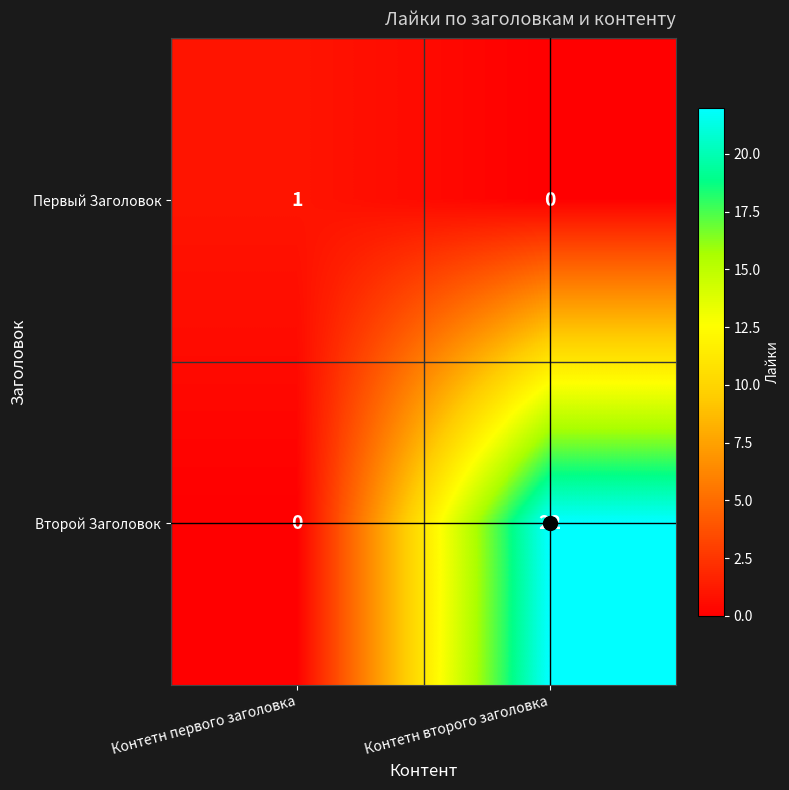

Rank the series by their maximum value, from highest to lowest.

Второй Заголовок, Первый Заголовок